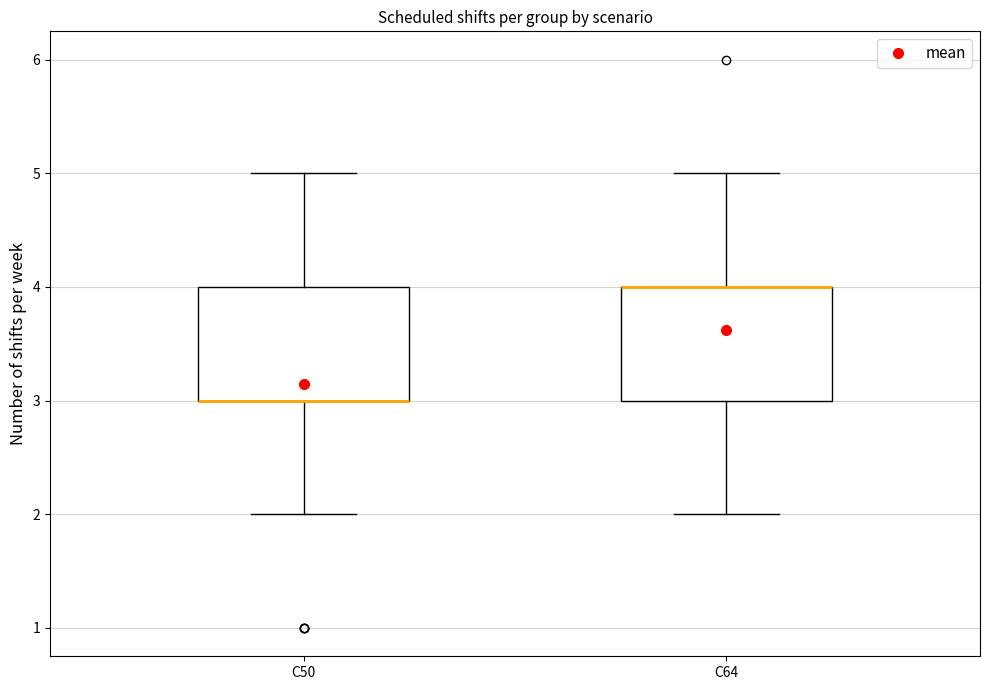

Reading left to right, transcribe this box plot: for each box, give where its median line is, the range the box spans, and where its two whiskers end, as read against the y-axis. The values are not printed on the chart, so give them approximately, as read against the axis.

C50: median 3 (drawn on the box's lower edge), box 3 to 4, whiskers 2 to 5
C64: median 4 (drawn on the box's upper edge), box 3 to 4, whiskers 2 to 5